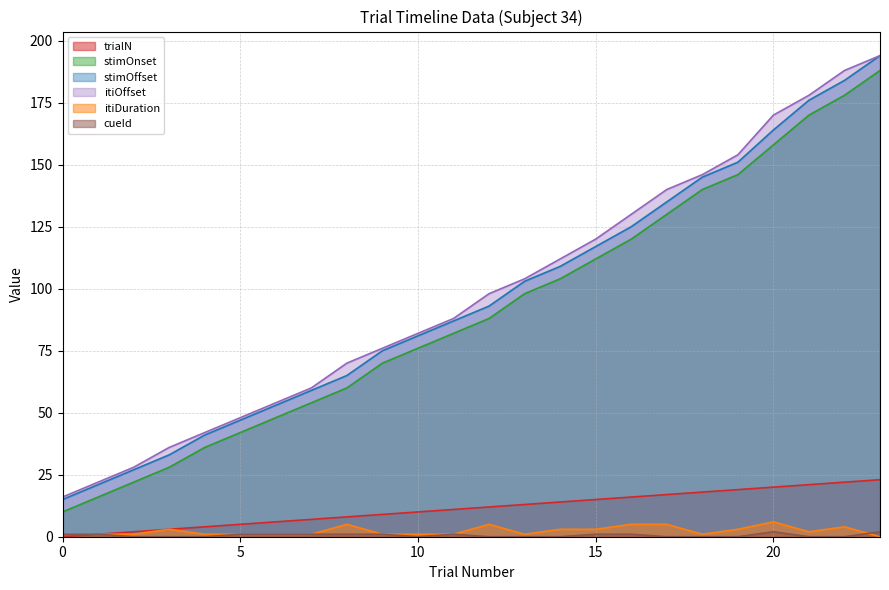

What is the value of the itiOffset point at the 11th from the left?

82